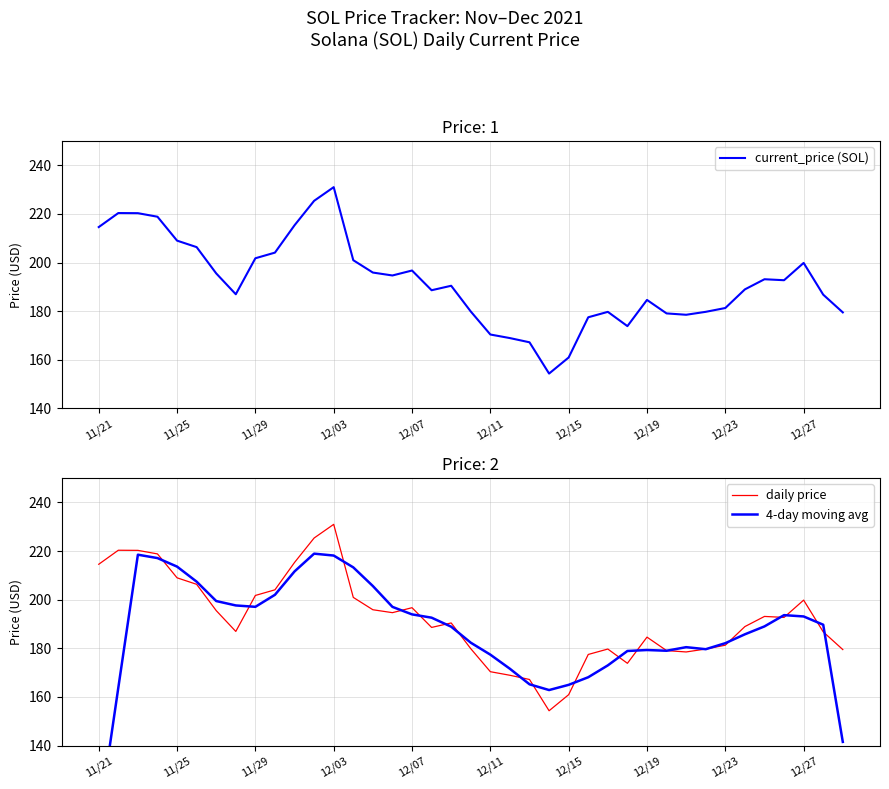

Which series has the largest range (max minus min)?

4-day moving avg